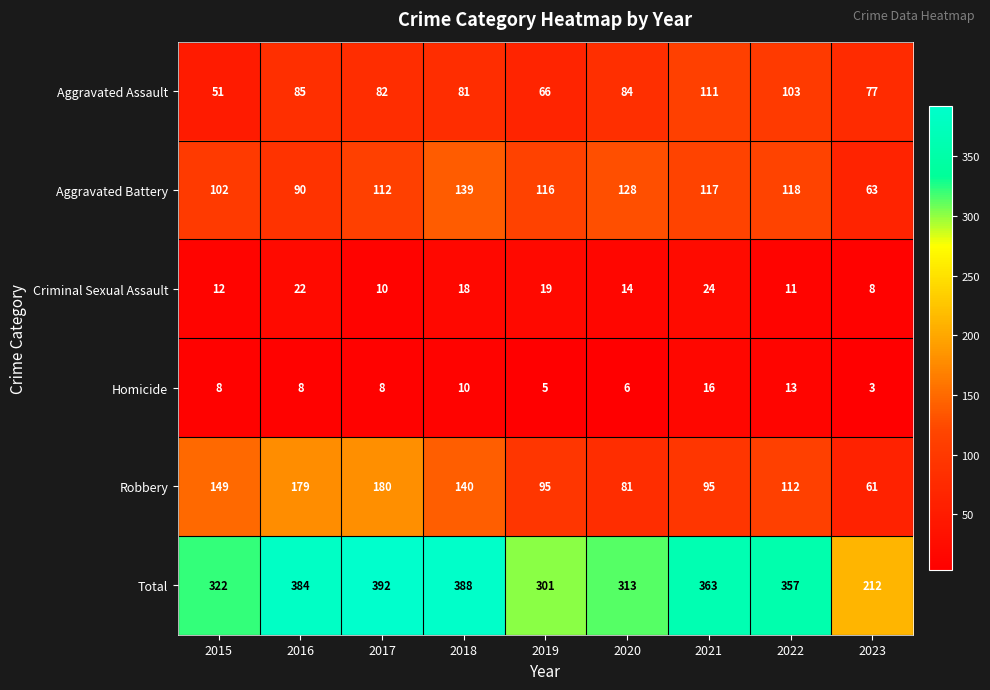

Is it true that Homicide equals 9 at 2022?

False